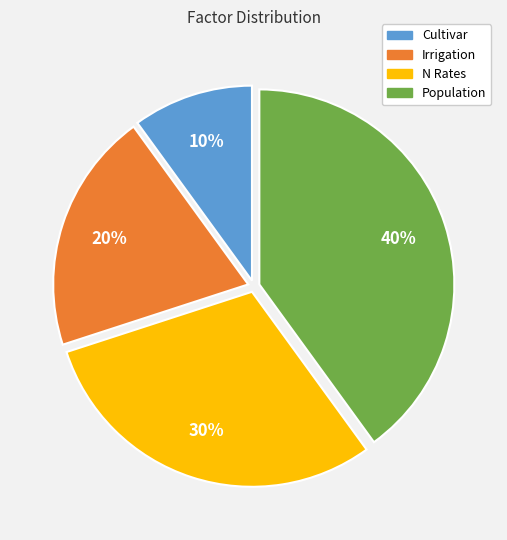

How many segments does this pie chart have?

4